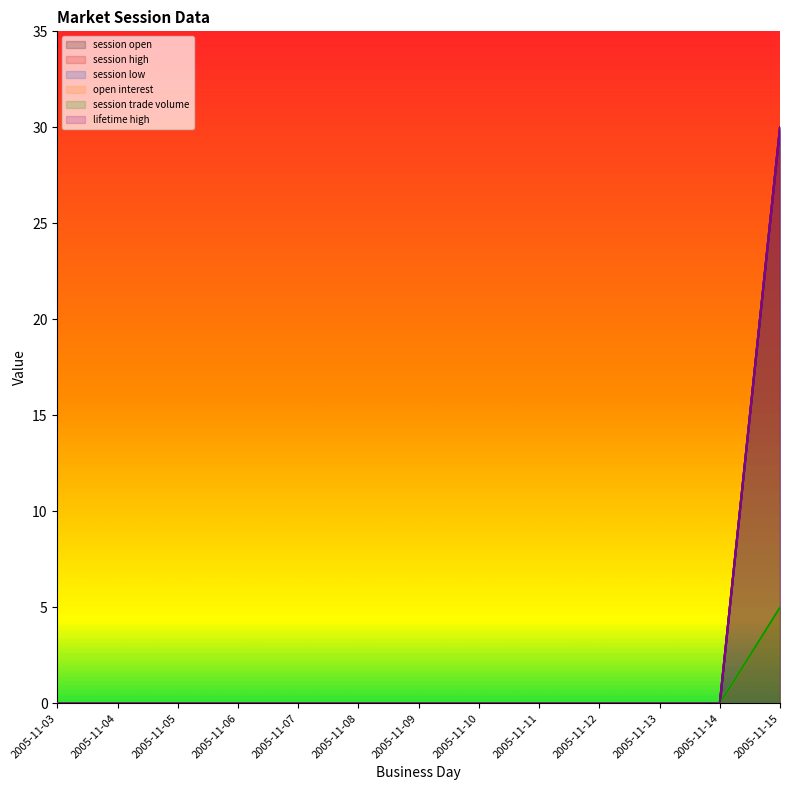

Which series changed the most between 2005-11-10 and 2005-11-14?

session open